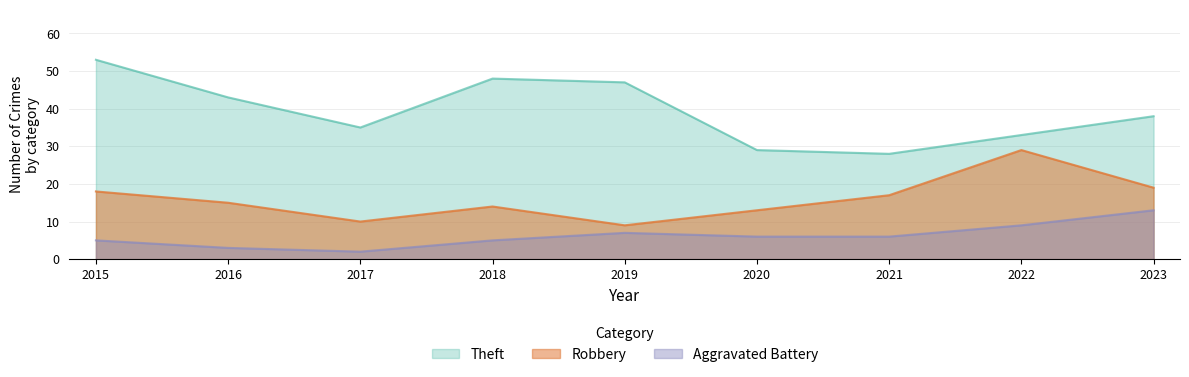

What is the difference between the second highest and second lowest values in the Aggravated Battery series?

6